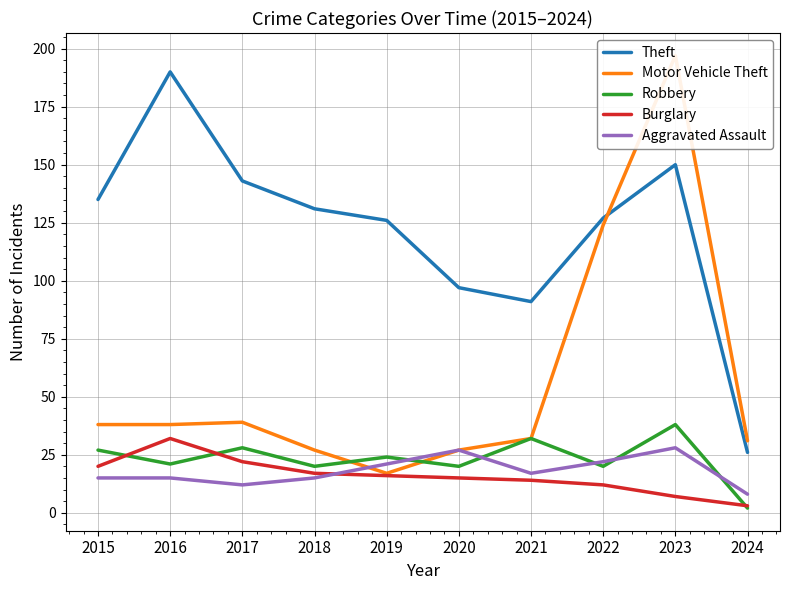

Where is the first local maximum for Burglary?

2016